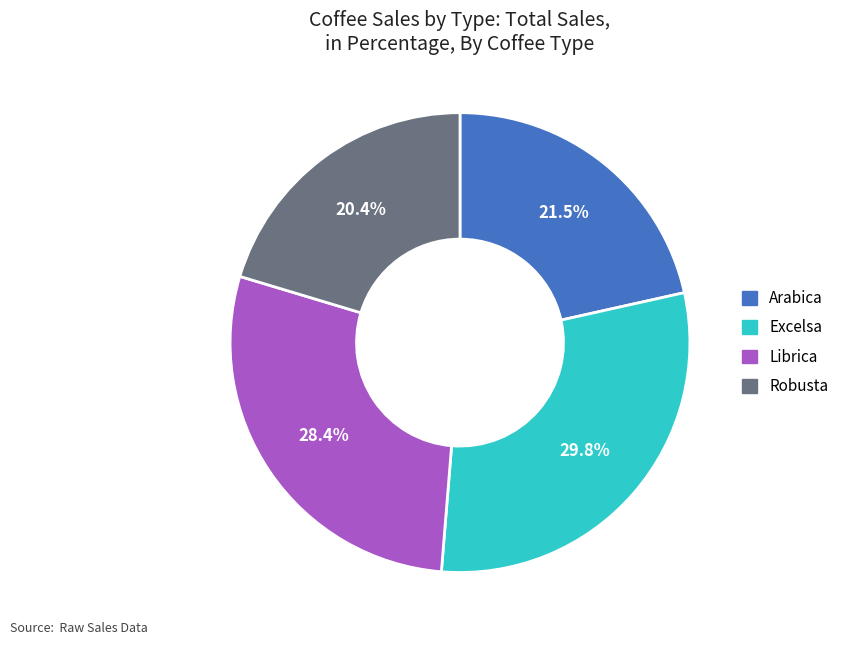

Rank the categories by value from highest to lowest.

Excelsa, Librica, Arabica, Robusta